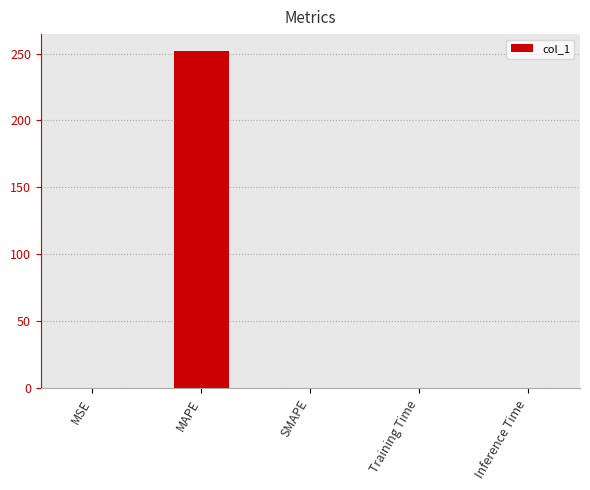

What is the average value?

50.4